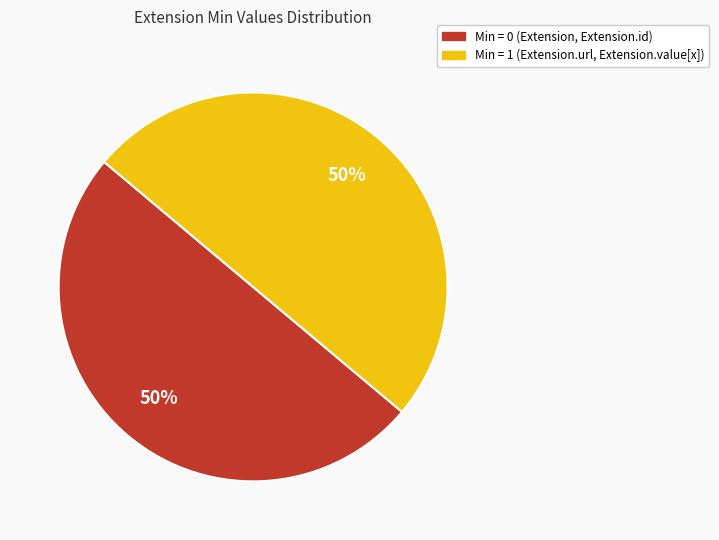

To the nearest percent, what is the average slice percentage?

50%